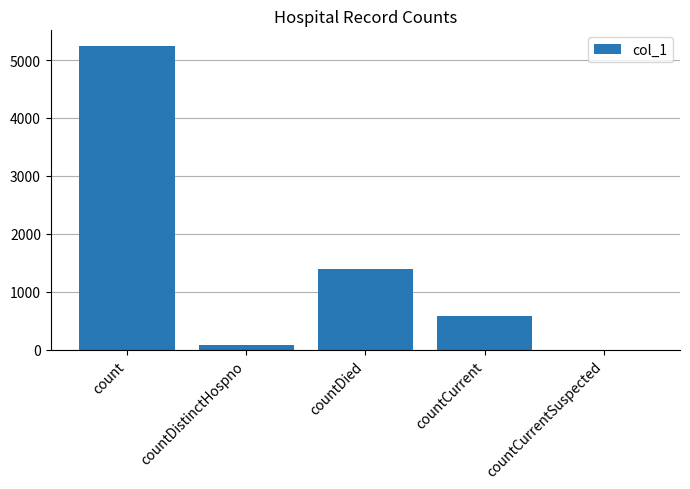

What is the change in value from countDistinctHospno to countDied?

+1308